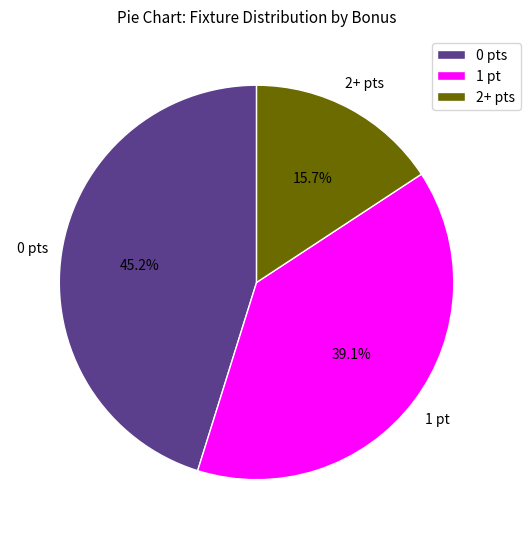

Which category has the biggest portion of the pie?

0 pts